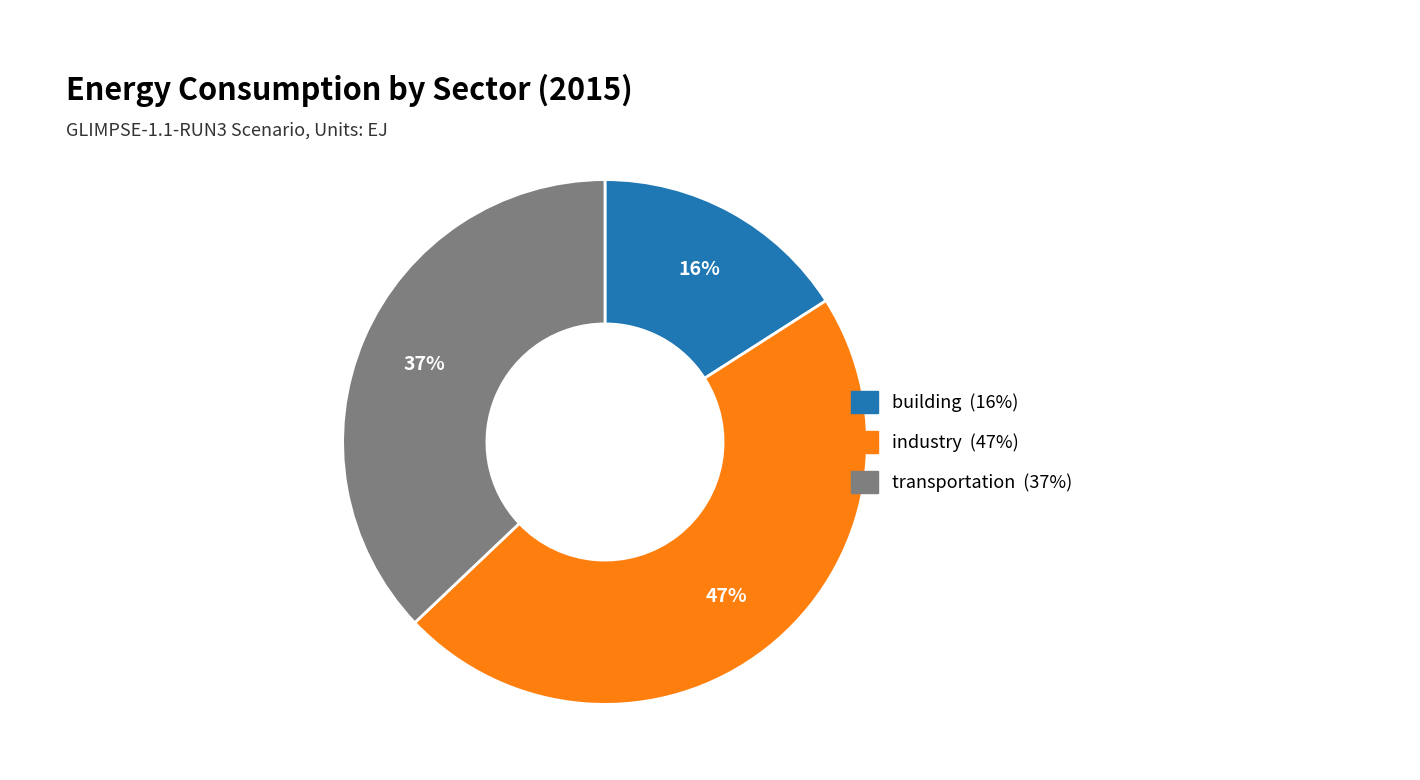

How many slices are in this pie chart?

3